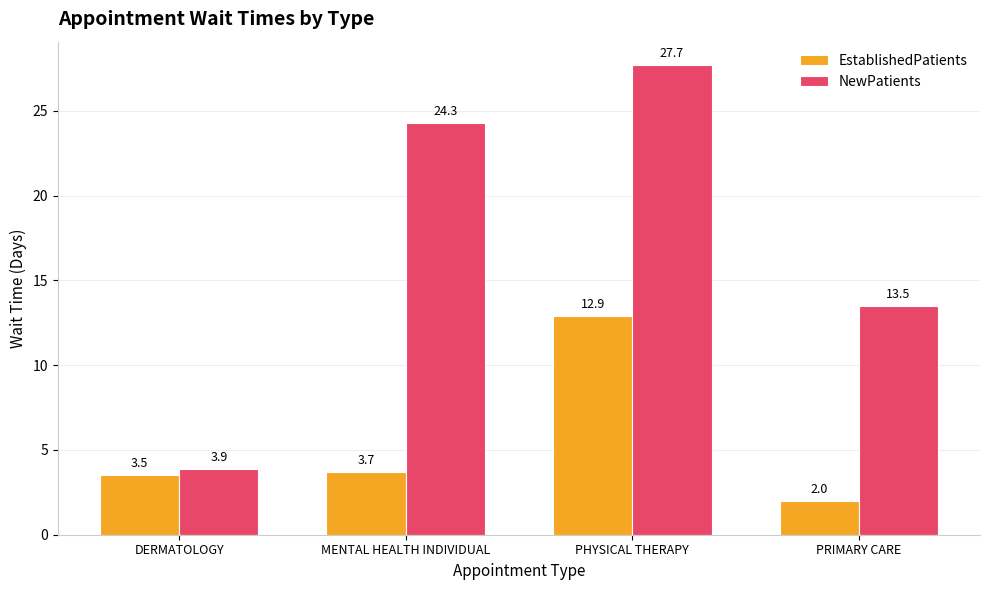

Rank the series by their average value, from lowest to highest.

EstablishedPatients, NewPatients